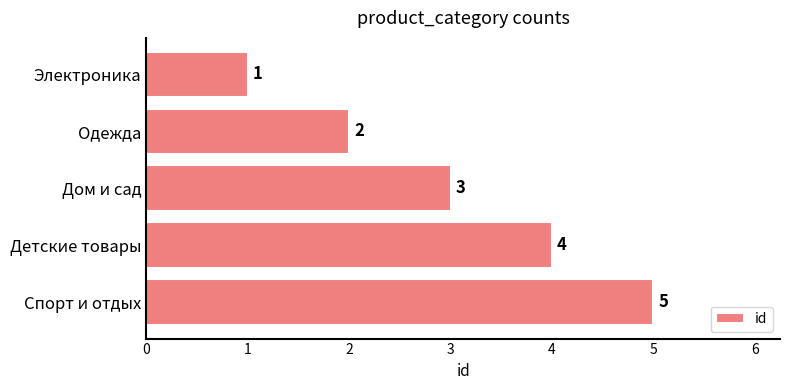

How many bars are there in total?

5